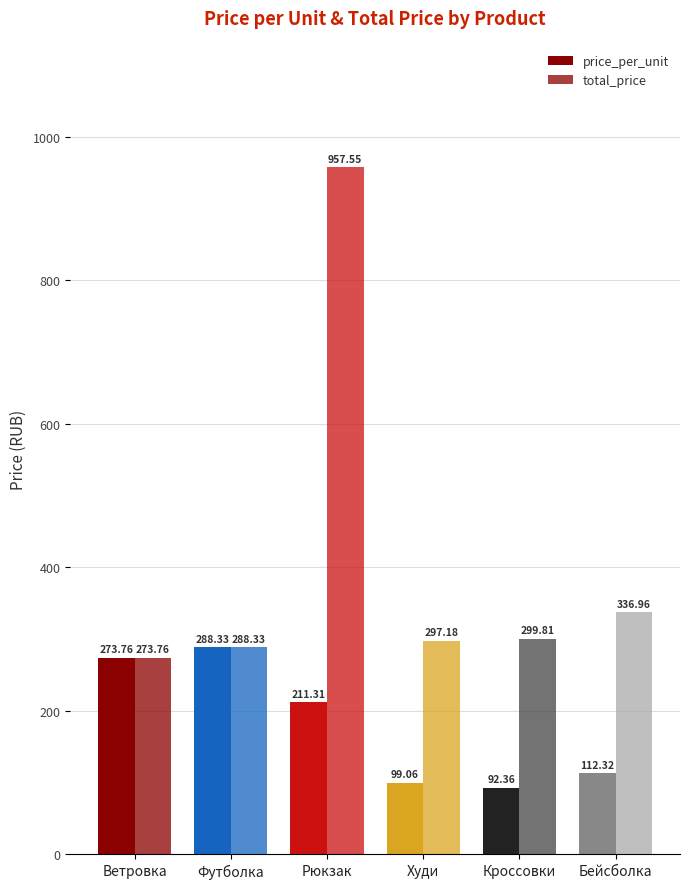

Reading left to right, transcribe all the data shown in this chart.

price_per_unit: 273.8	288.3	211.3	99.1	92.4	112.3
total_price: 273.8	288.3	957.5	297.2	299.8	337.0